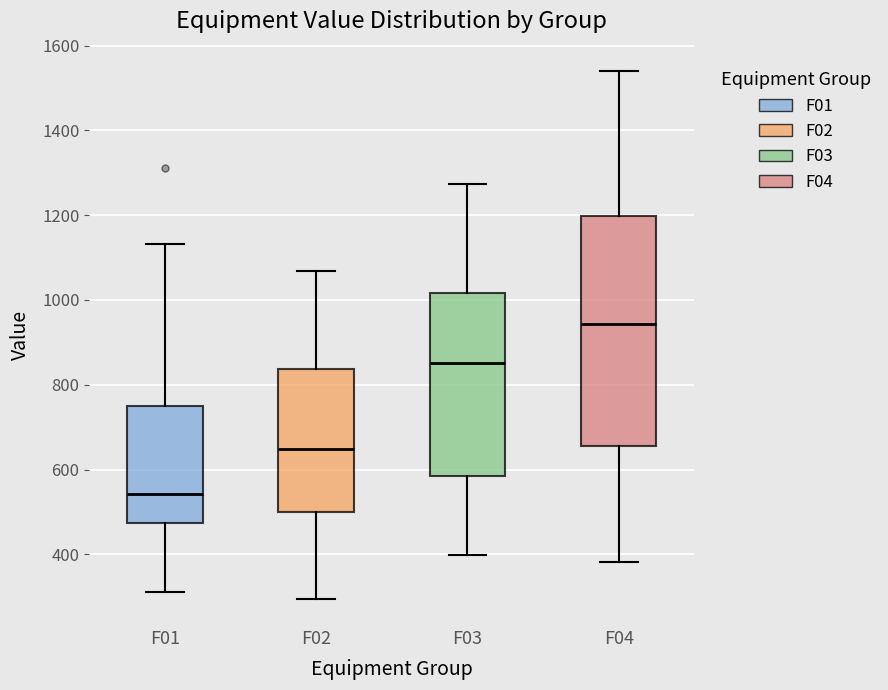

Which box is the tallest, from its lower edge to its upper edge?

F04